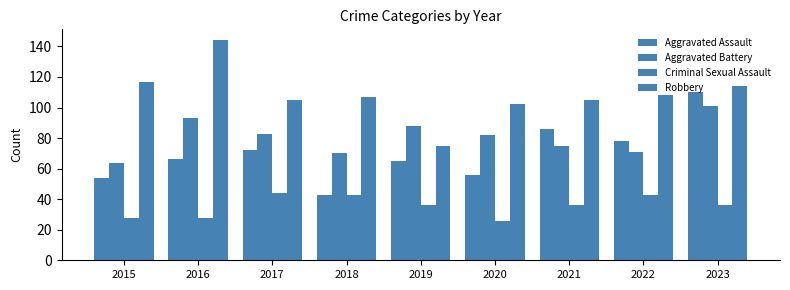

How many data points in Aggravated Assault are less than 66?

4